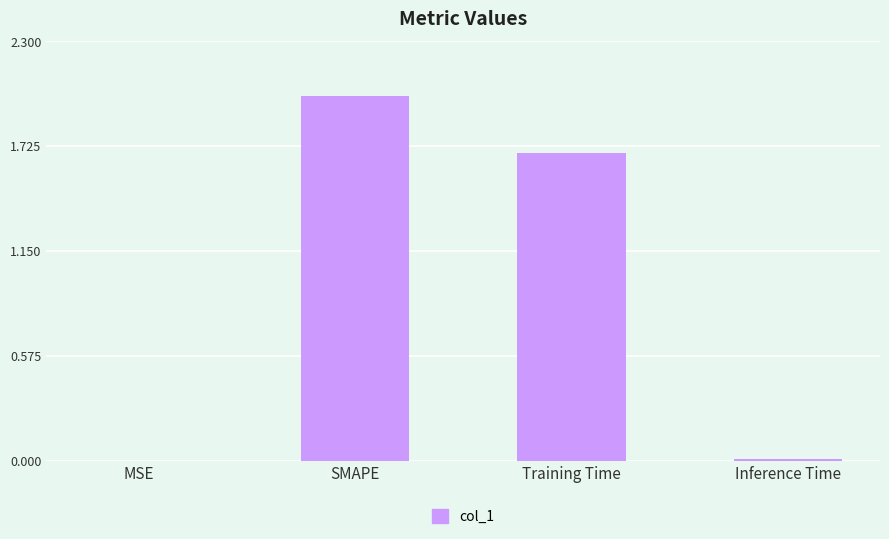

Approximately how many times larger is the value at SMAPE compared to Training Time?

1.2